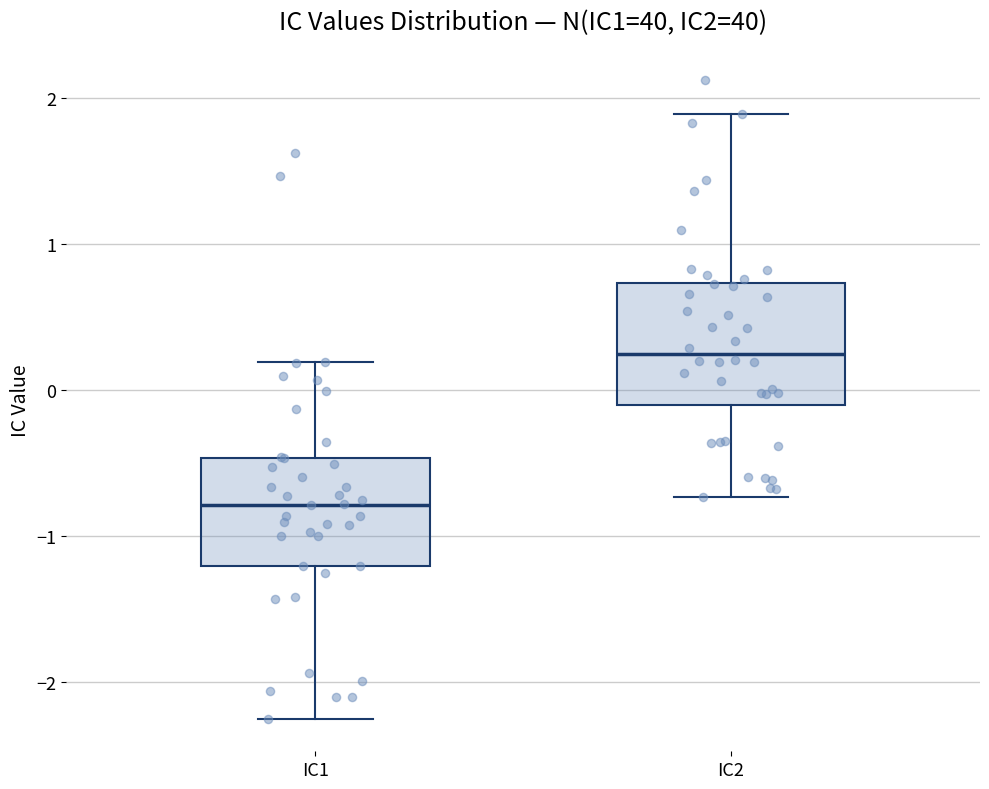

Which box is the tallest, from its lower edge to its upper edge?

IC2